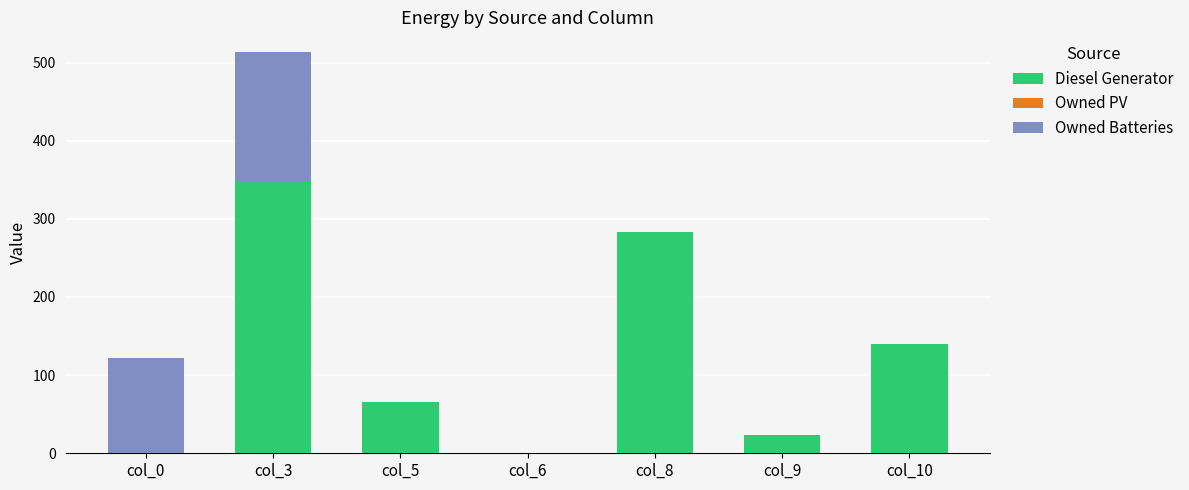

Are the bars grouped side by side (vs. stacked)?

No